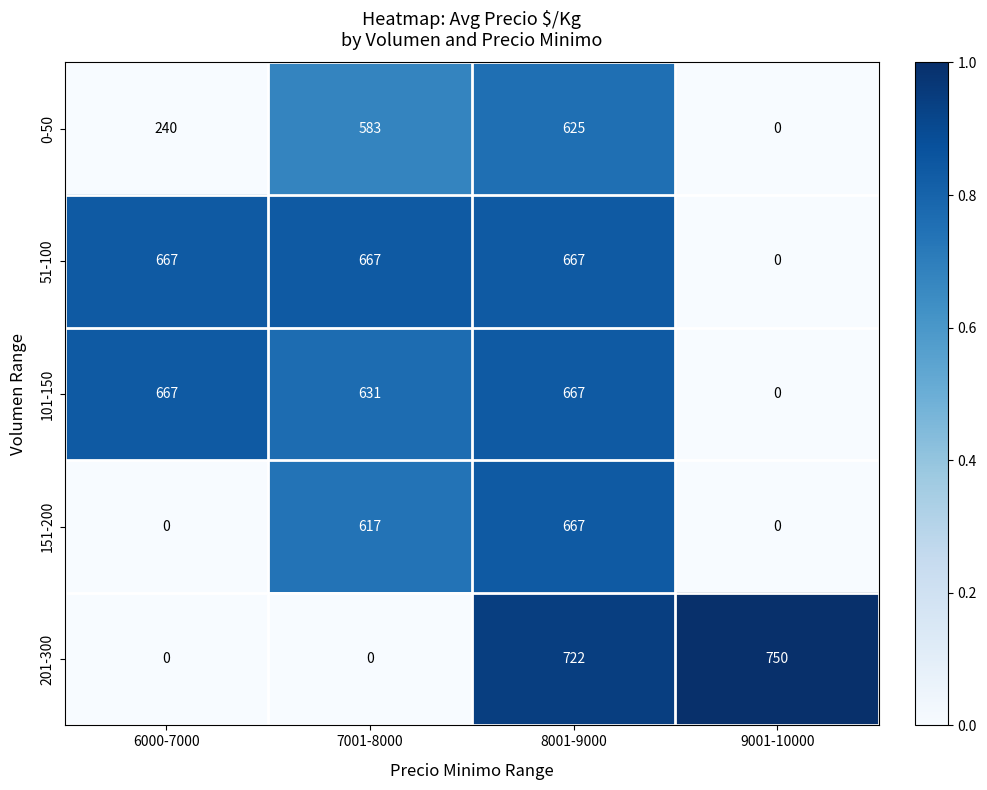

What is the total value across all series at 9001-10000?

750